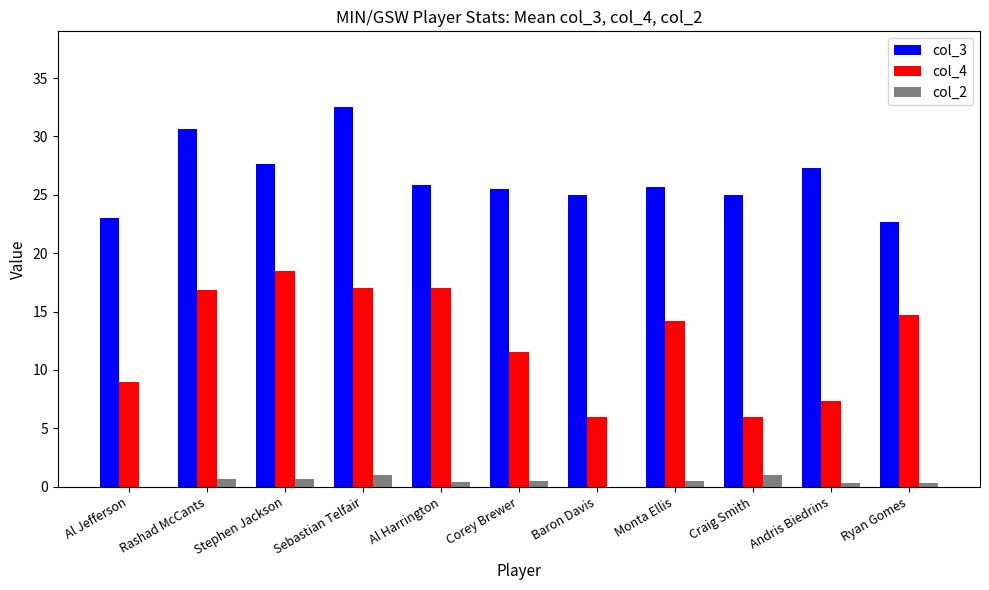

What is the sum of all col_3 values?

290.8